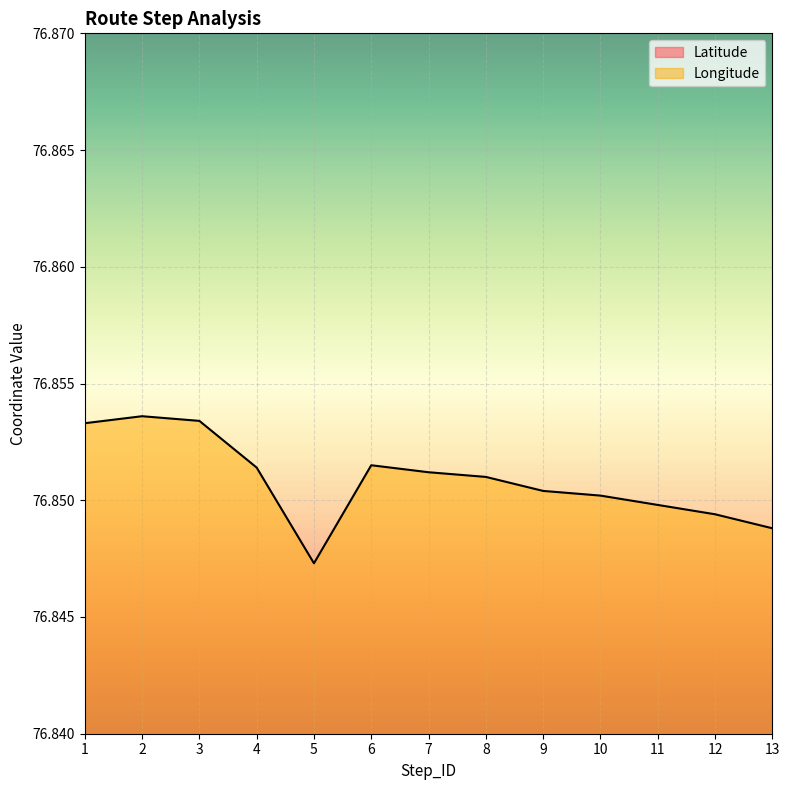

Reading left to right, transcribe all the data shown in this chart.

Latitude: 28.7	28.7	28.7	28.7	28.7	28.7	28.7	28.7	28.7	28.7	28.7	28.7	28.7
Longitude: 76.9	76.9	76.9	76.9	76.8	76.9	76.9	76.9	76.9	76.9	76.8	76.8	76.8